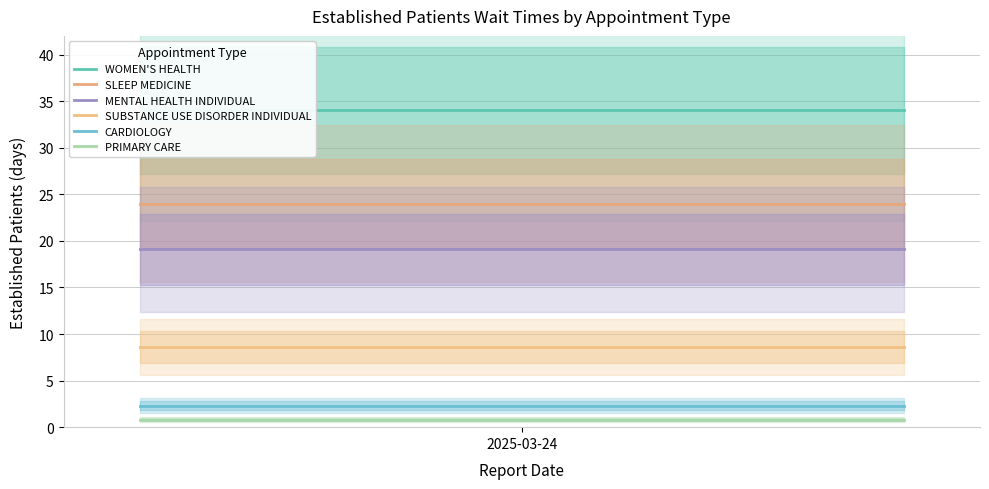

What is the highest value of the WOMEN'S HEALTH series?

34.0